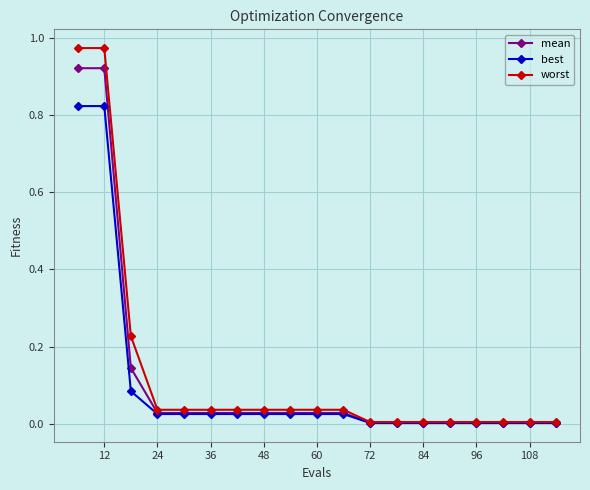

List the series in order of their peak value, lowest first.

best, mean, worst